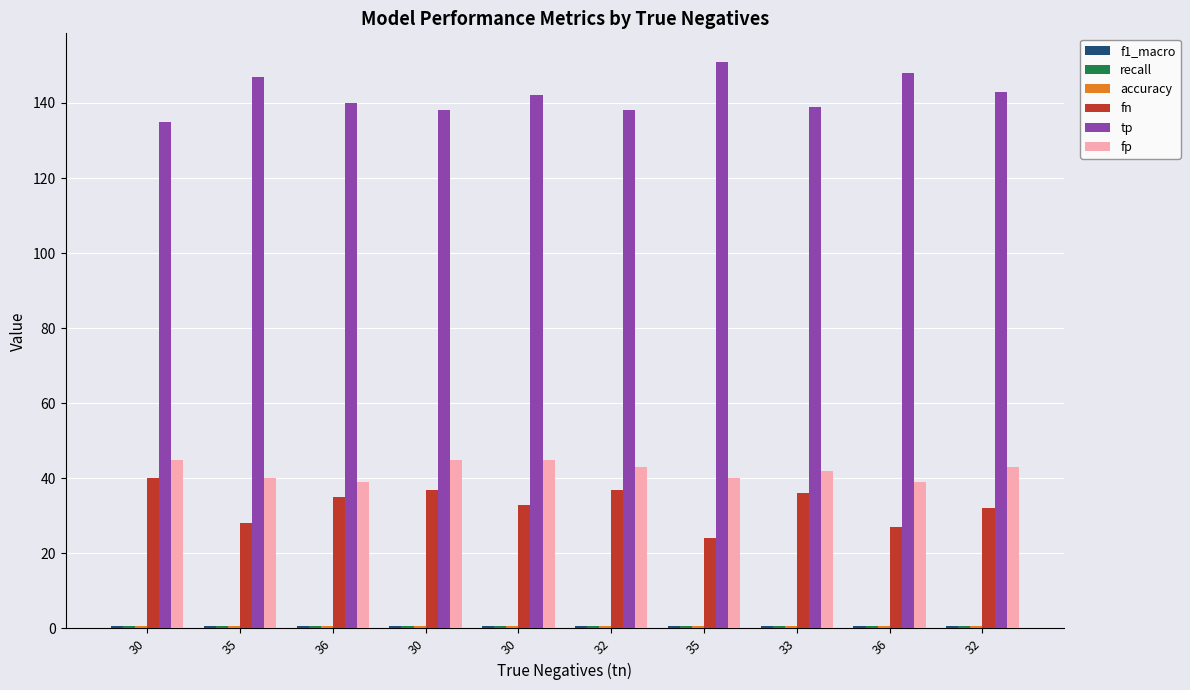

At which category is the sum across all series the highest?

30